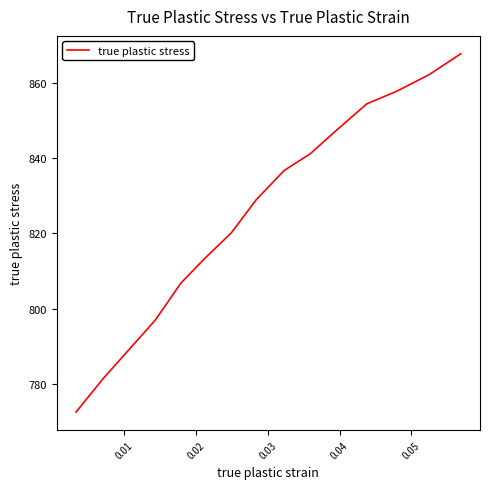

What is the minimum value shown in the chart?

772.6